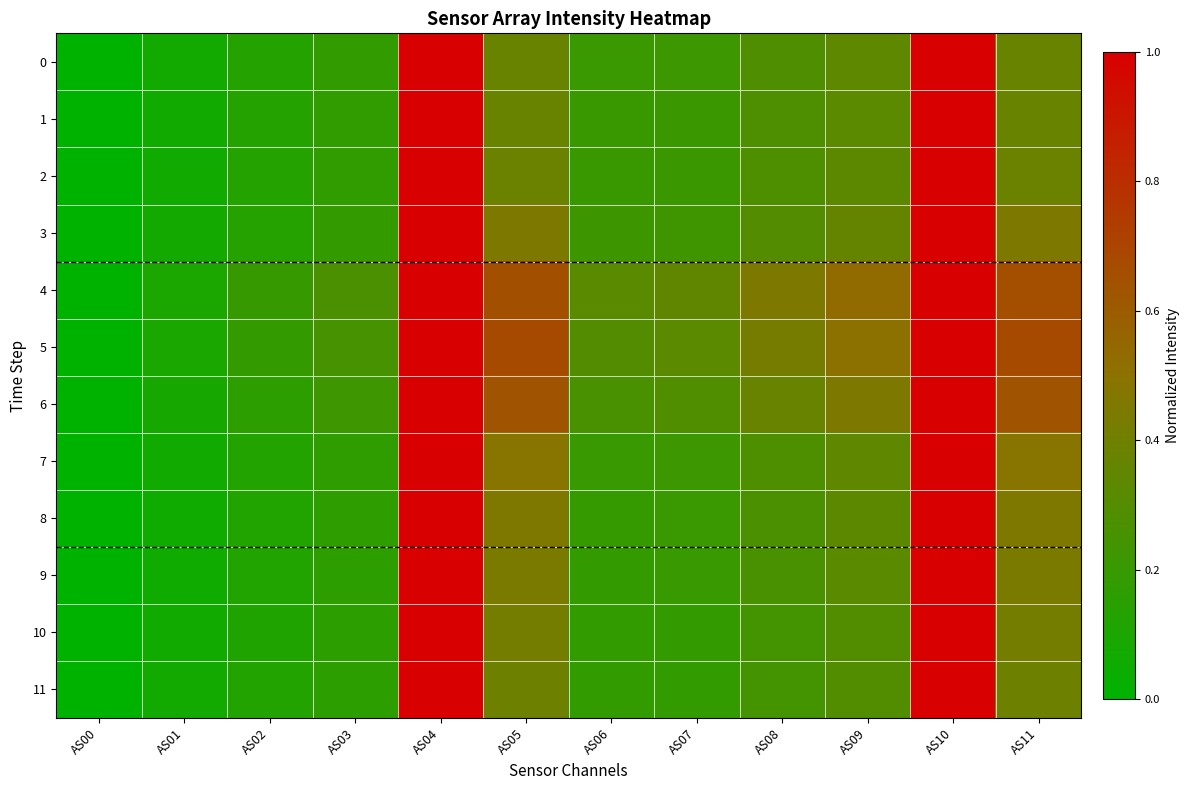

Which has a higher value, AS11 or AS06?

AS11